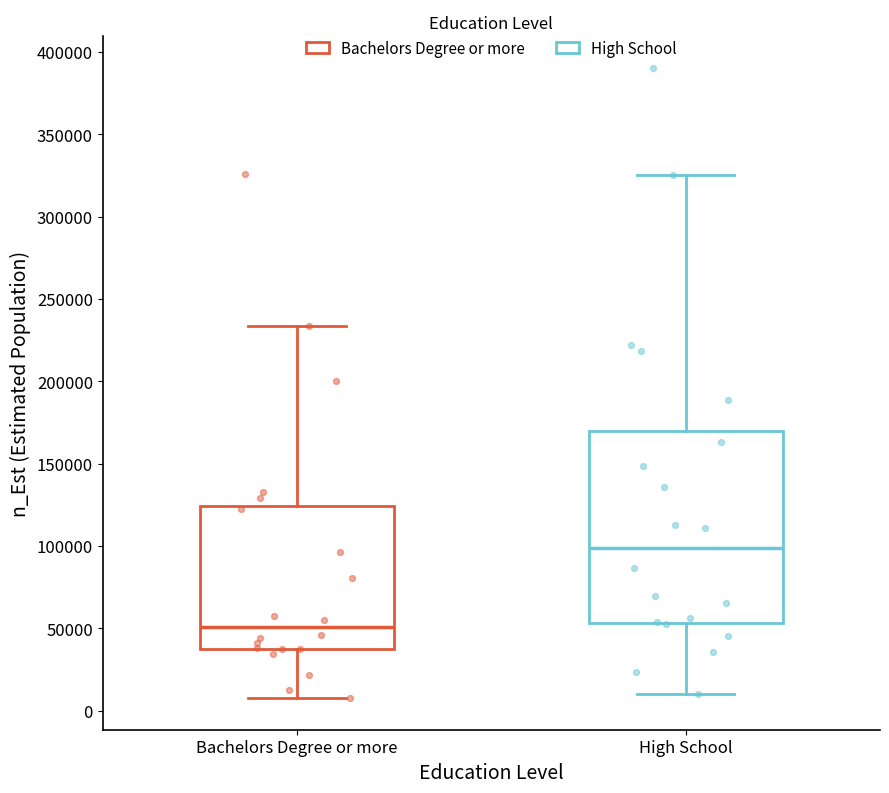

Reading left to right, transcribe this box plot: for each box, give where its median line is, the range the box spans, and where its two whiskers end, as read against the y-axis. The values are not printed on the chart, so give them approximately, as read against the axis.

Bachelors Degree or more: median 50000, box 40000 to 125000, whiskers 10000 to 235000
High School: median 100000, box 55000 to 170000, whiskers 10000 to 325000